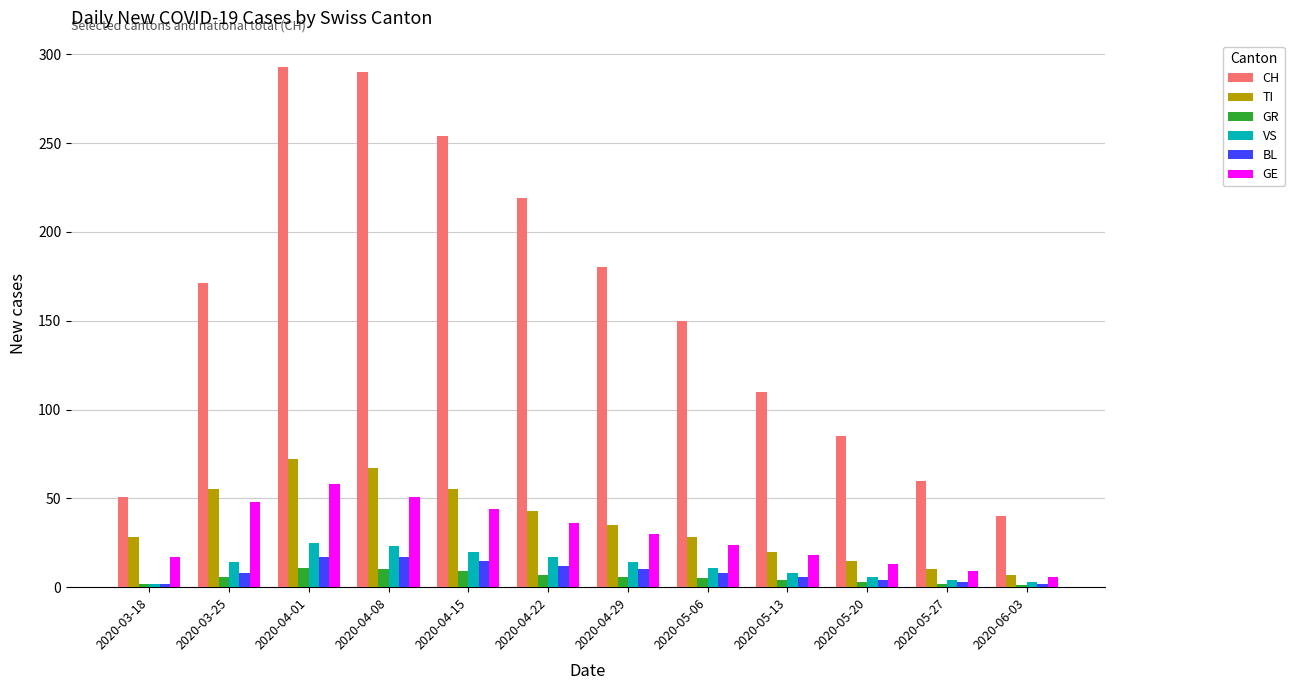

The value of CH at 2020-03-25 is 171. True or false?

True